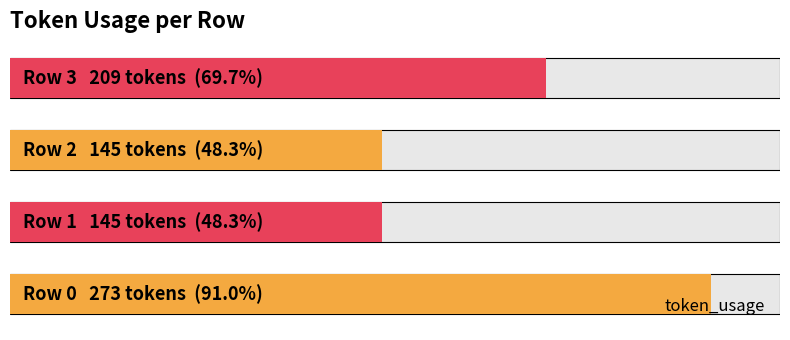

Reading right to left, what are all the values shown in this chart?

3=209	2=145	1=145	0=273